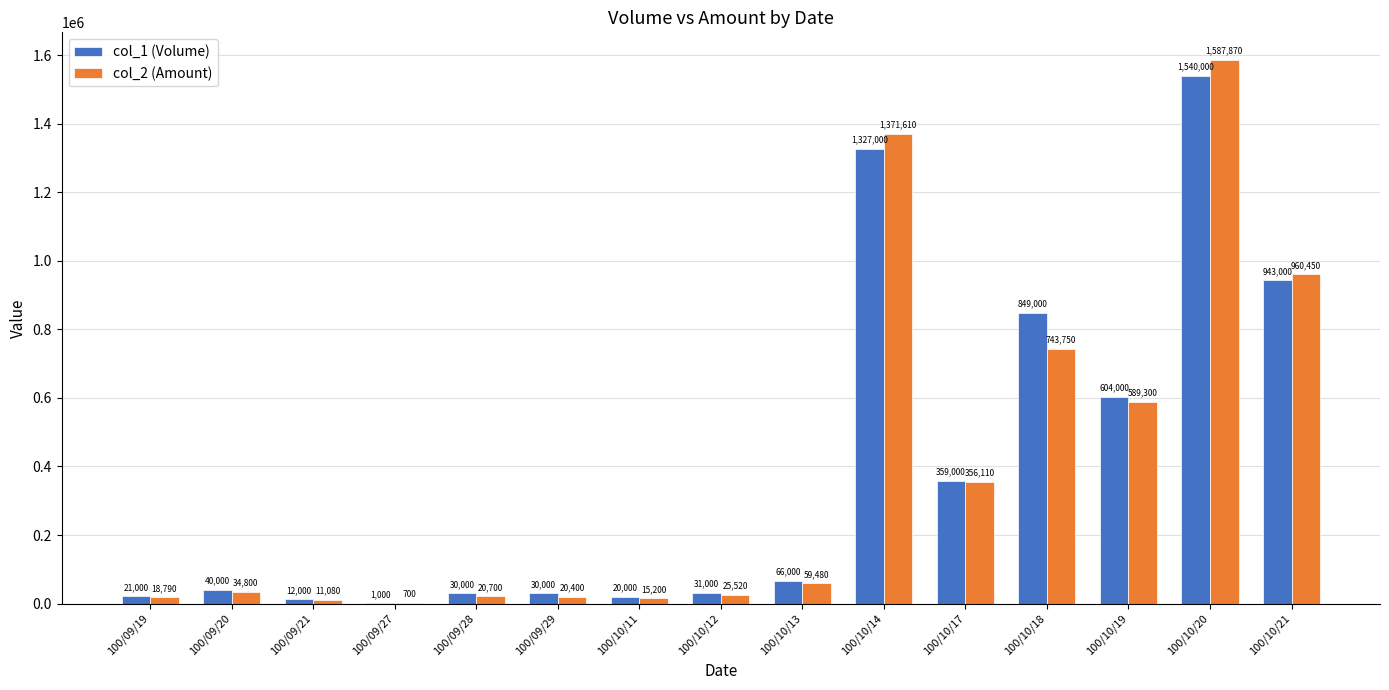

How many data points does each series have?

15